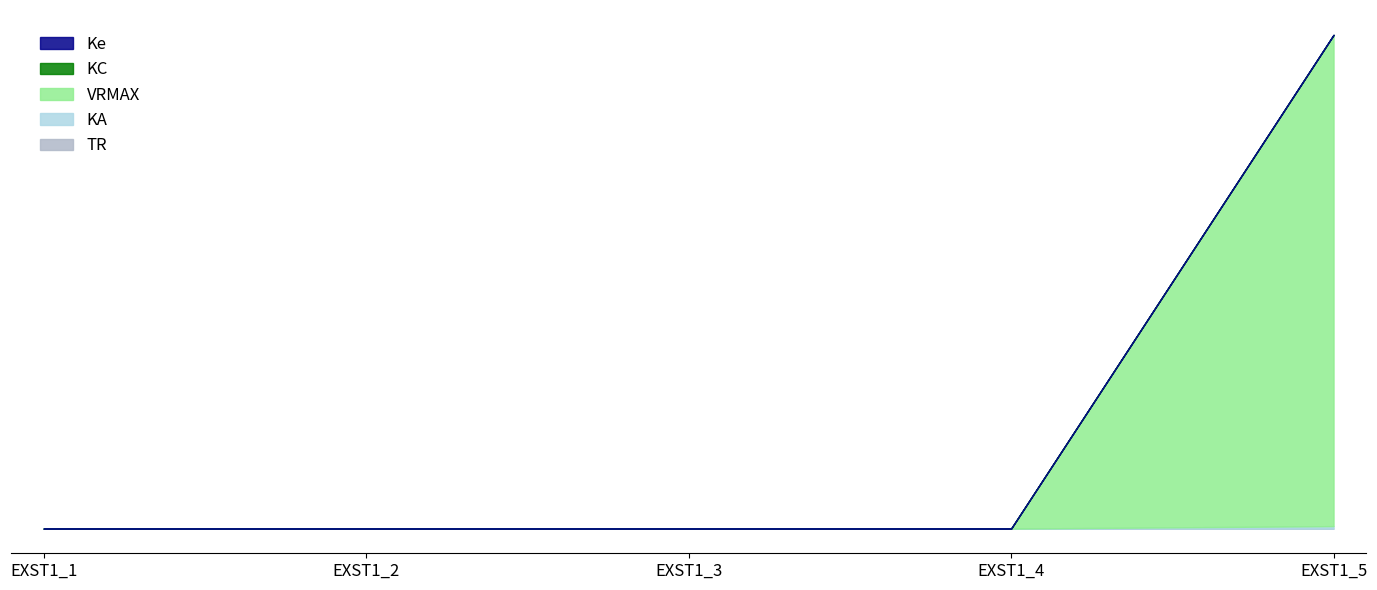

Which series changed the most between EXST1_1 and EXST1_5?

VRMAX